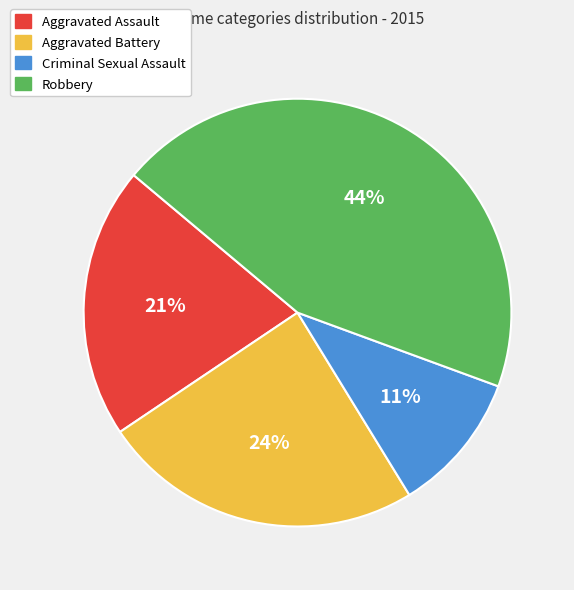

To the nearest percent, what is the combined percentage of Aggravated Battery and Criminal Sexual Assault?

35%